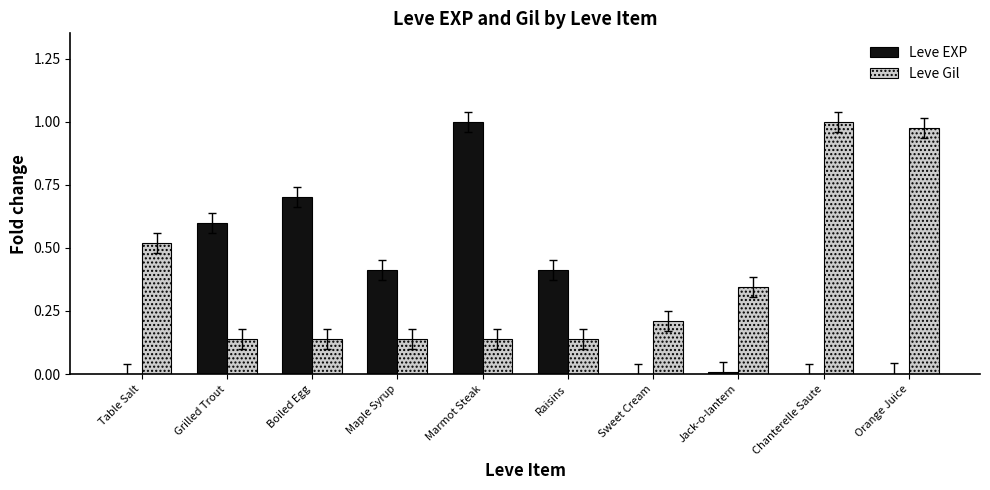

At which category is the sum across all series the highest?

Marmot Steak